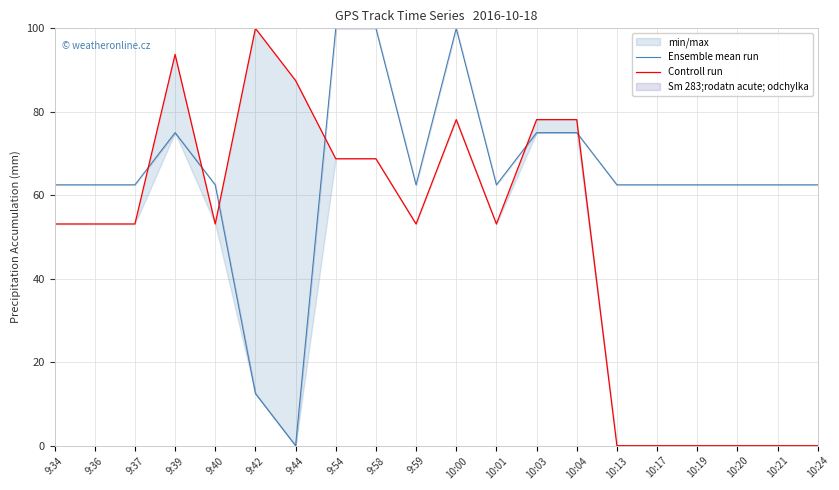

In Controll run, how many points are lower than both neighbors (excluding endpoints)?

3